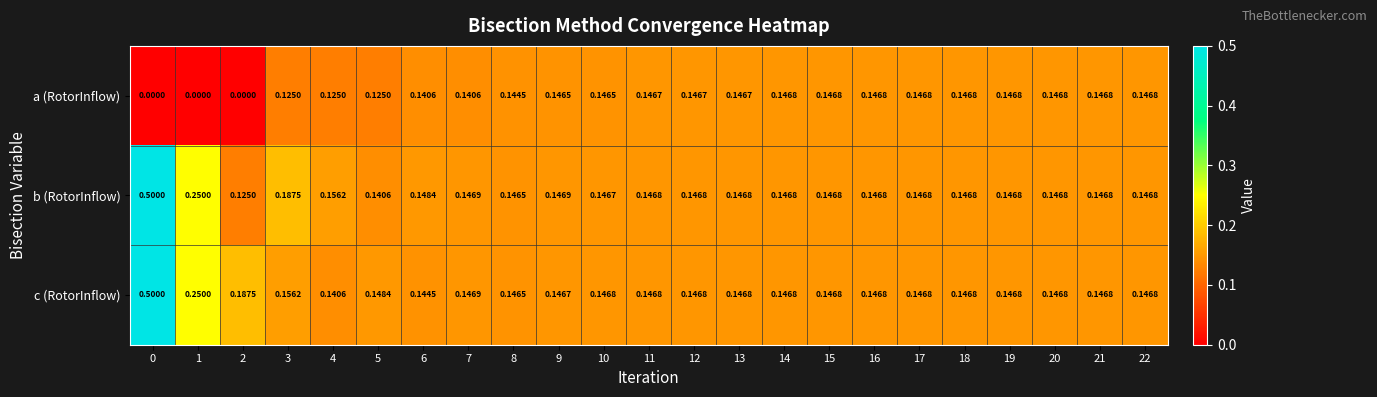

Which series has the largest total across all categories?

c (RotorInflow)